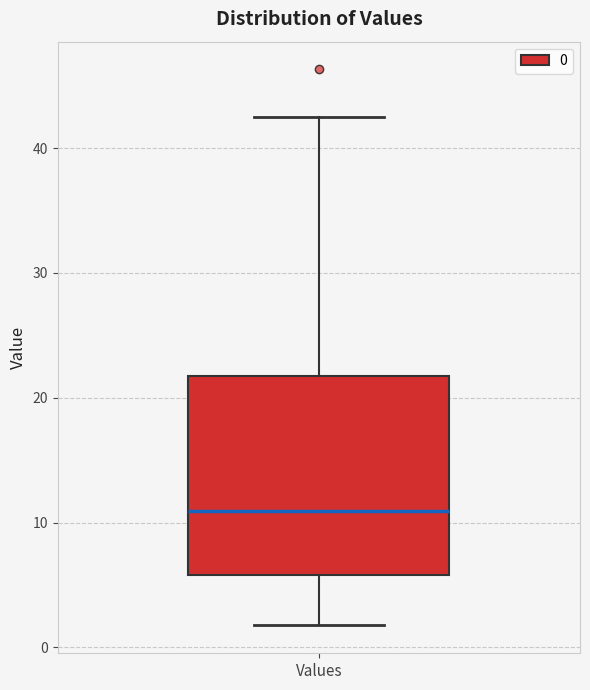

Where is the lower edge of the box for Values on the y-axis? The values are not printed on the chart, so give them approximately, as read against the axis.

6